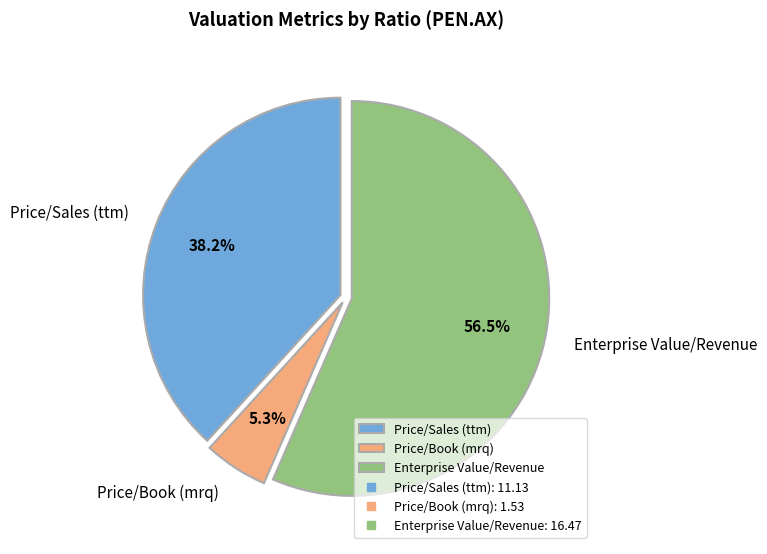

How many segments does this pie chart have?

3